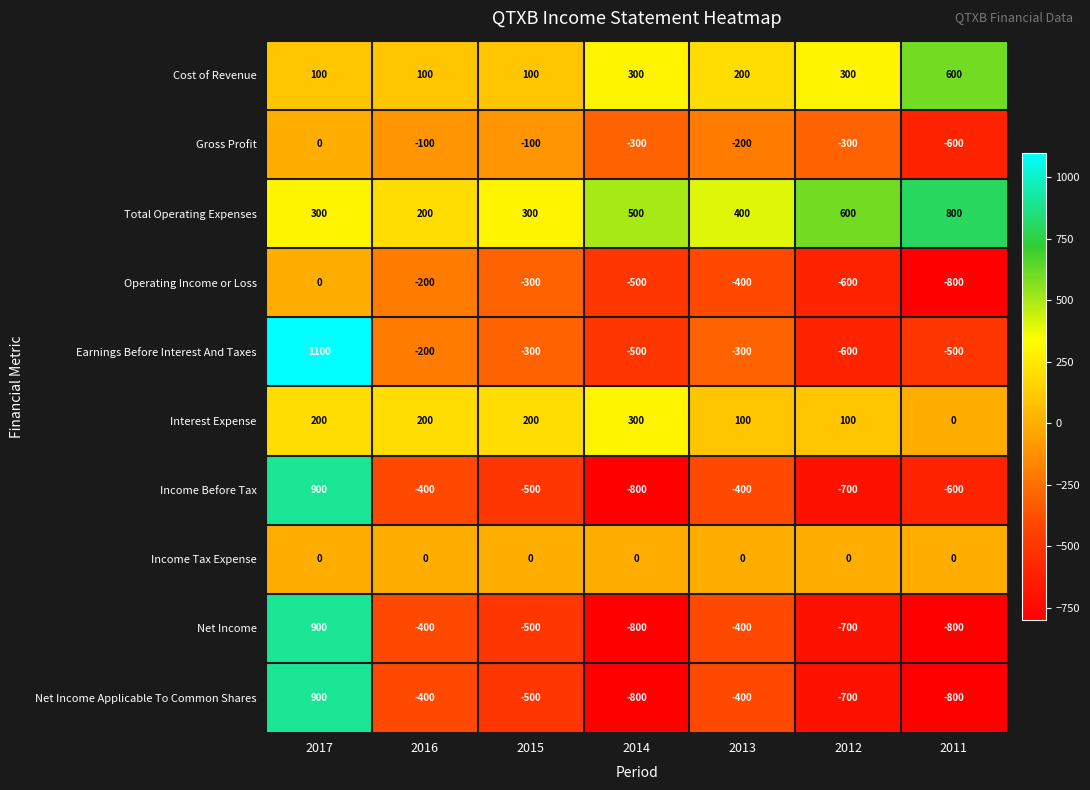

Which label corresponds to the largest value in the chart?

2017